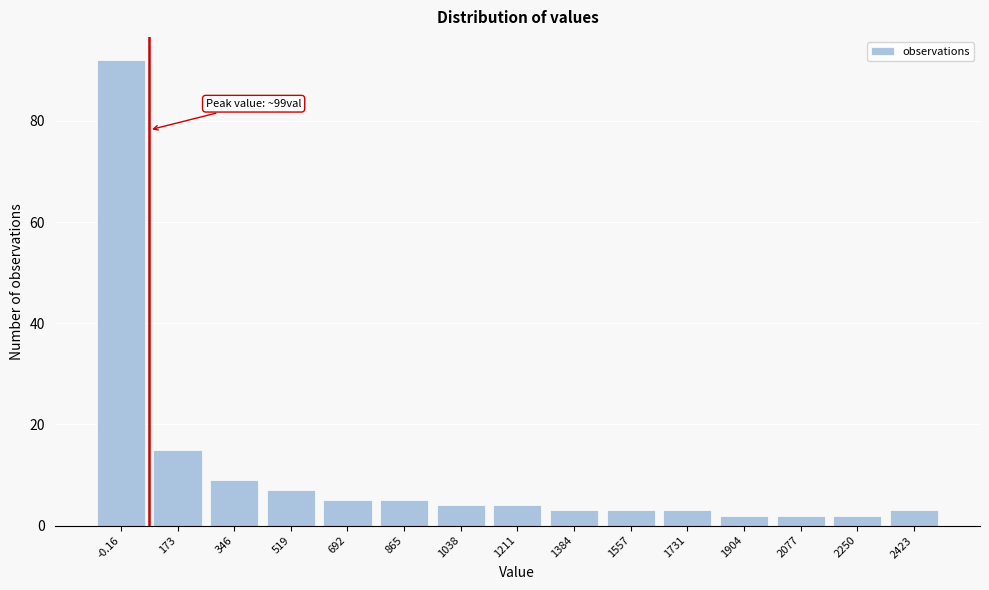

Reading right to left, extract all data points from this chart.

3	2	2	2	3	3	3	4	4	5	5	7	9	15	92